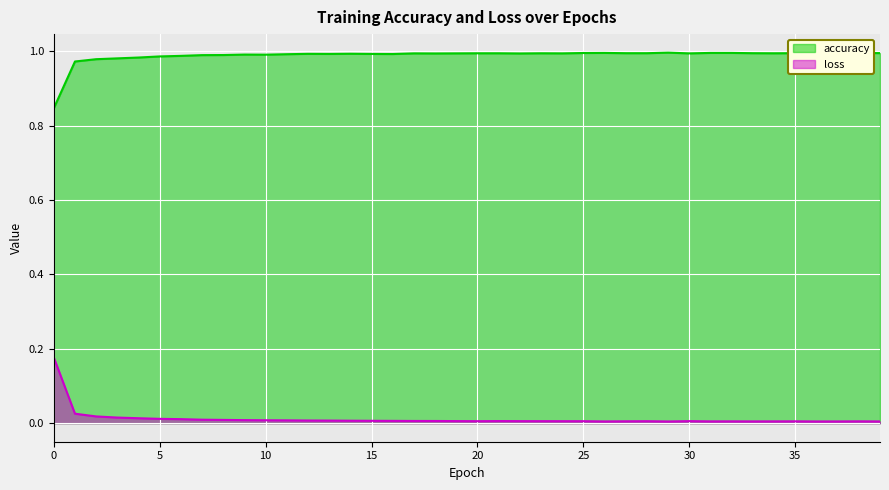

At how many categories does at least one series exceed 0?

40